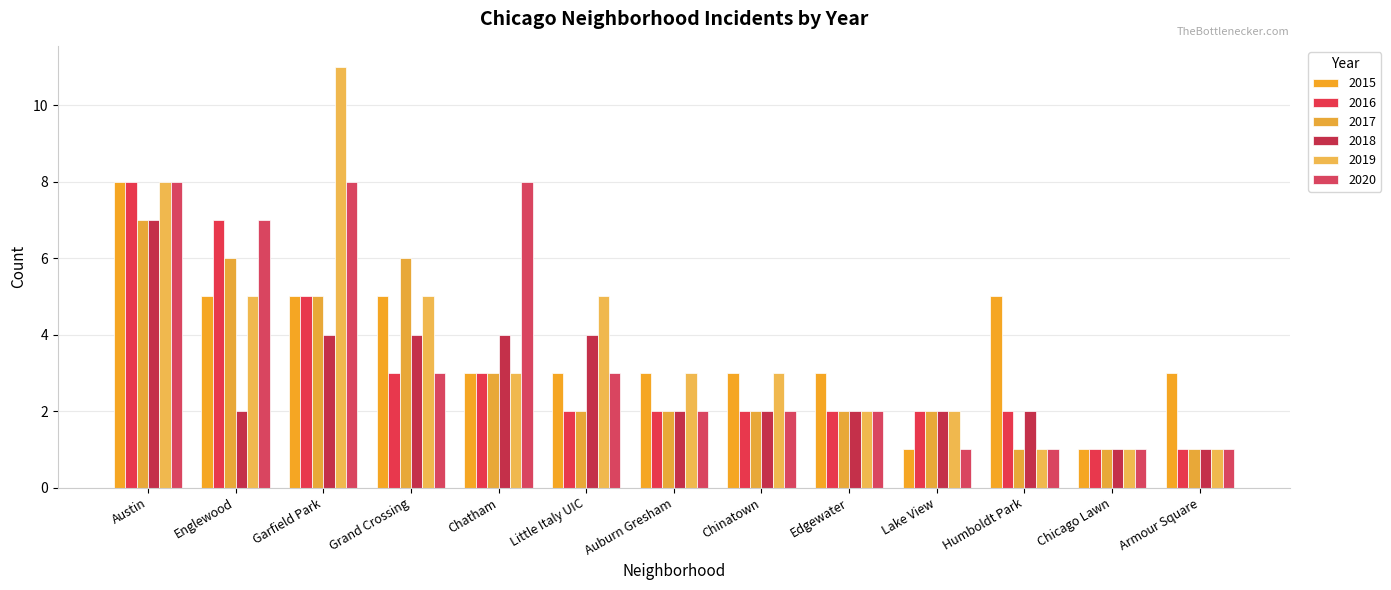

List the series in order of their peak value, lowest first.

2017, 2018, 2015, 2016, 2020, 2019